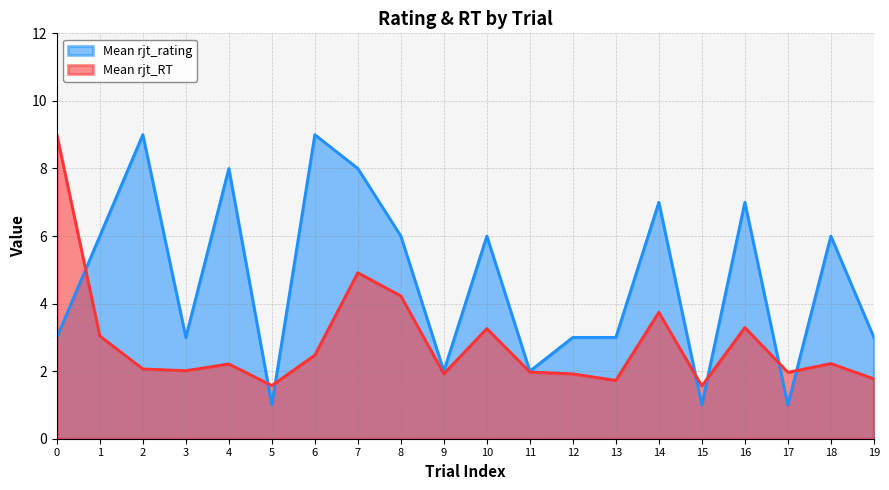

Which series has the widest spread of values?

Mean rjt_rating